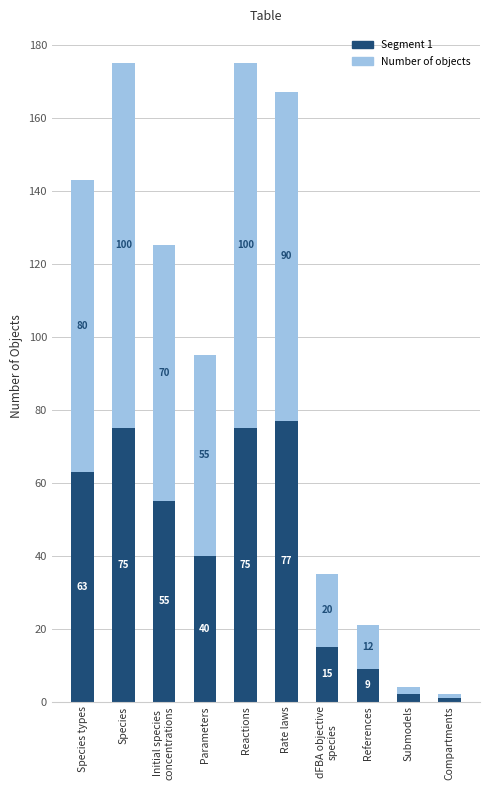

The Segment 1 series shows 40 at Parameters. True or false?

True